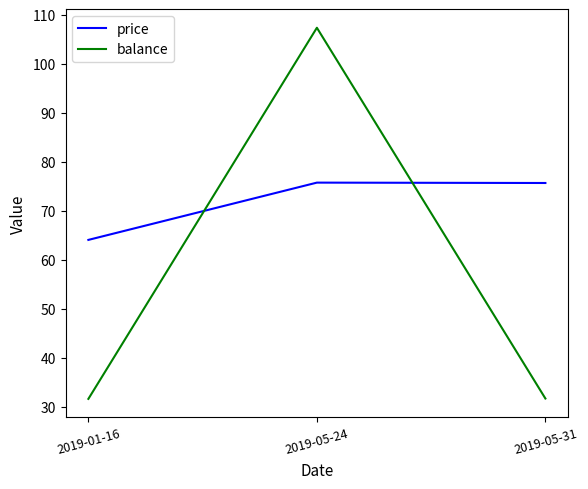

The price series shows 29.2 at 2019-05-24. True or false?

False